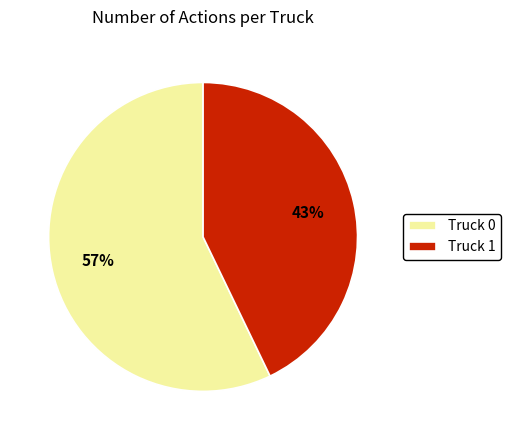

Do Truck 1 and Truck 0 together represent more than half of the pie?

Yes